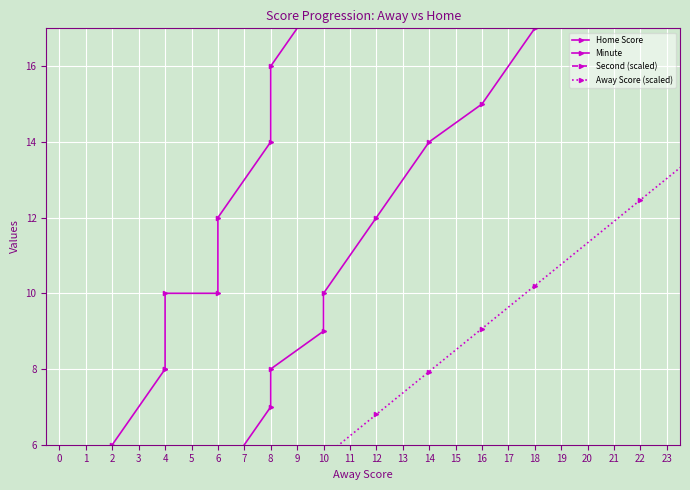

What is the maximum value for Minute?

23.0